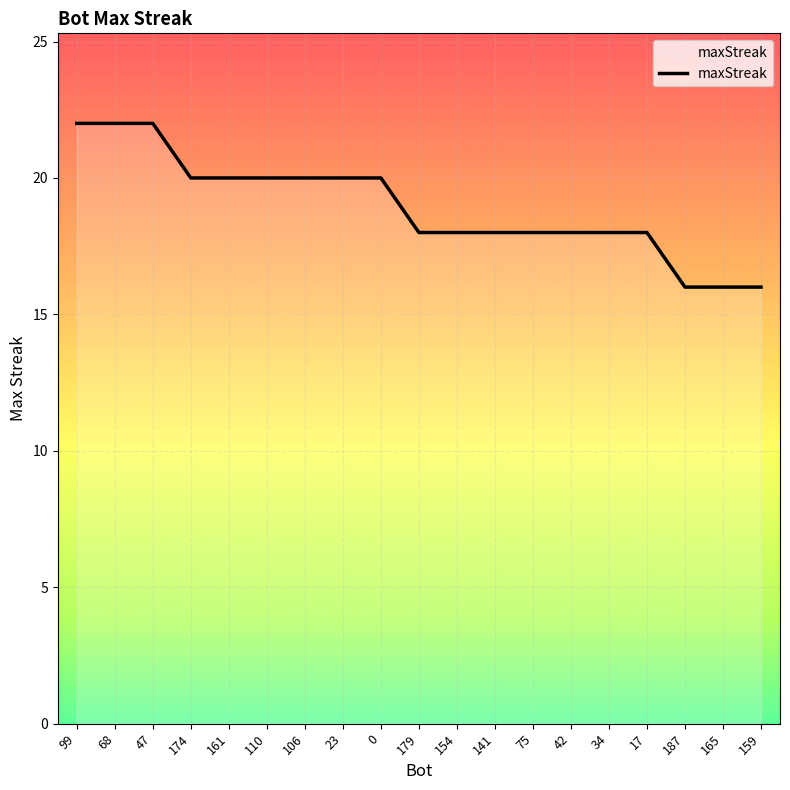

What is the maximum value shown in the chart?

22